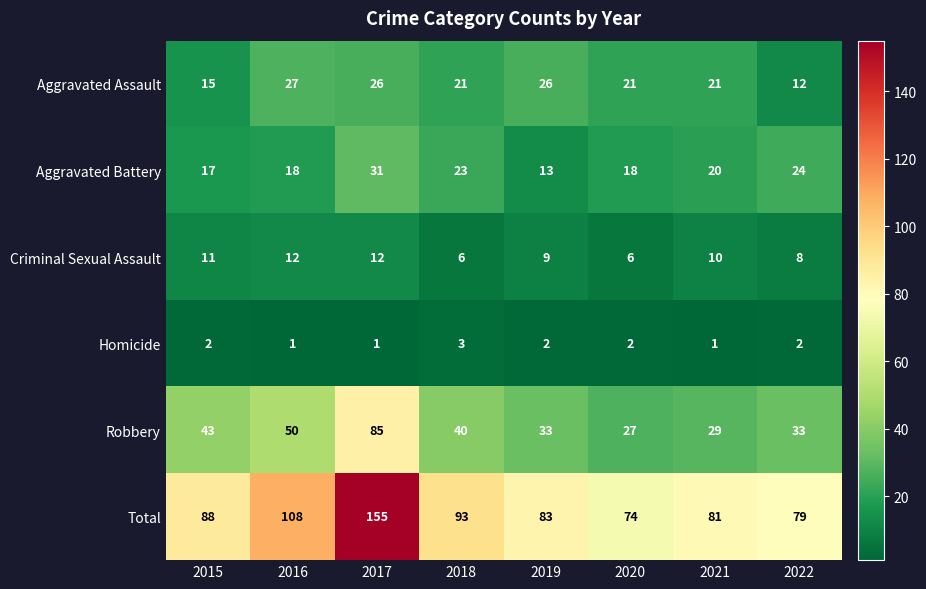

What is the spread (max minus min) of values at 2015?

86